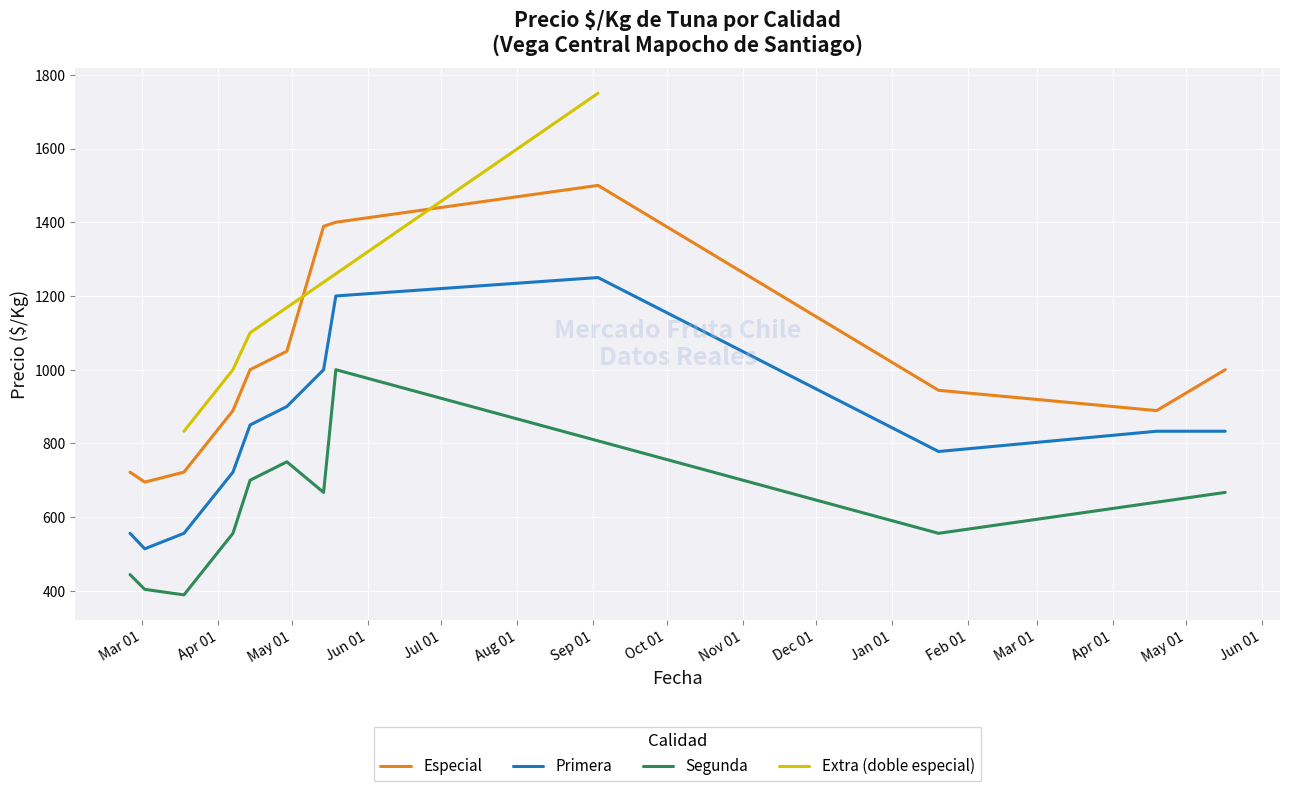

What is the total value across all series at 2022-04-19?

3642